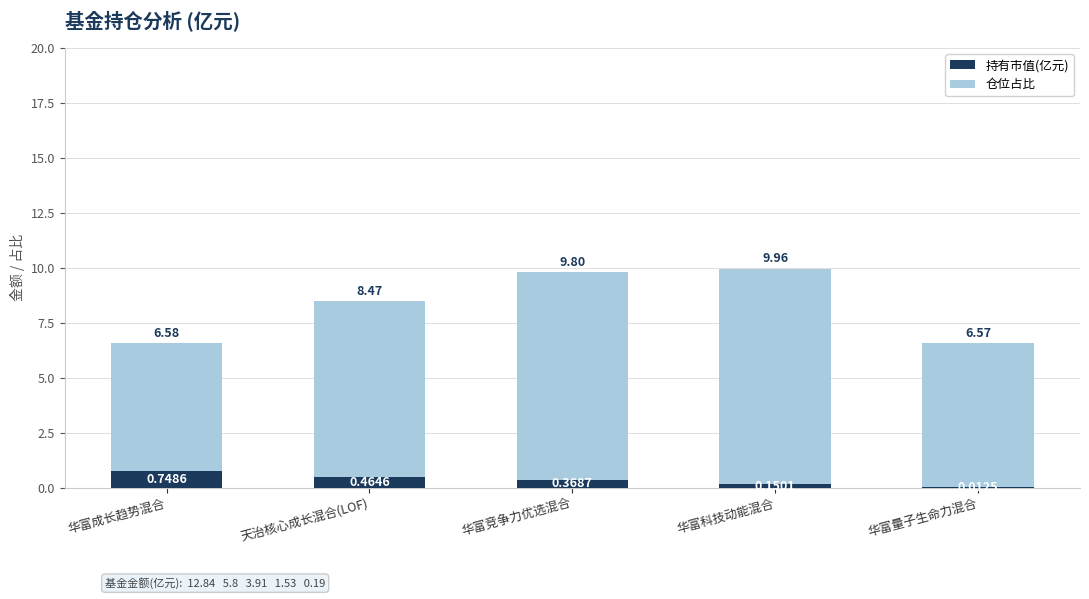

Are the bars horizontal?

No